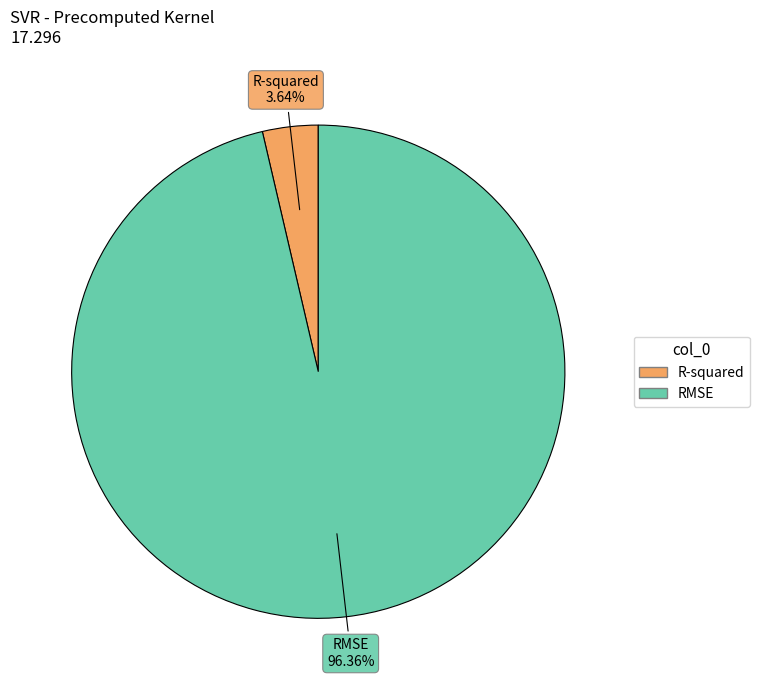

What is the largest slice in the pie chart?

RMSE